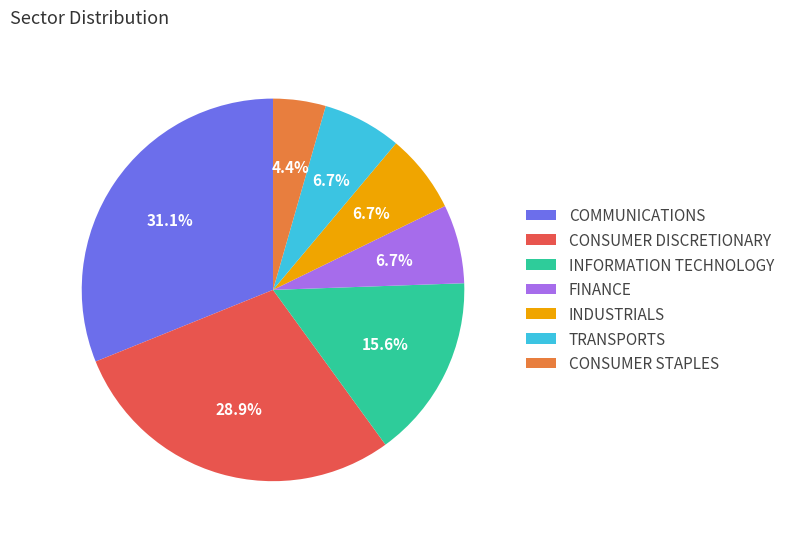

Do INFORMATION TECHNOLOGY and INDUSTRIALS together represent more than half of the pie?

No